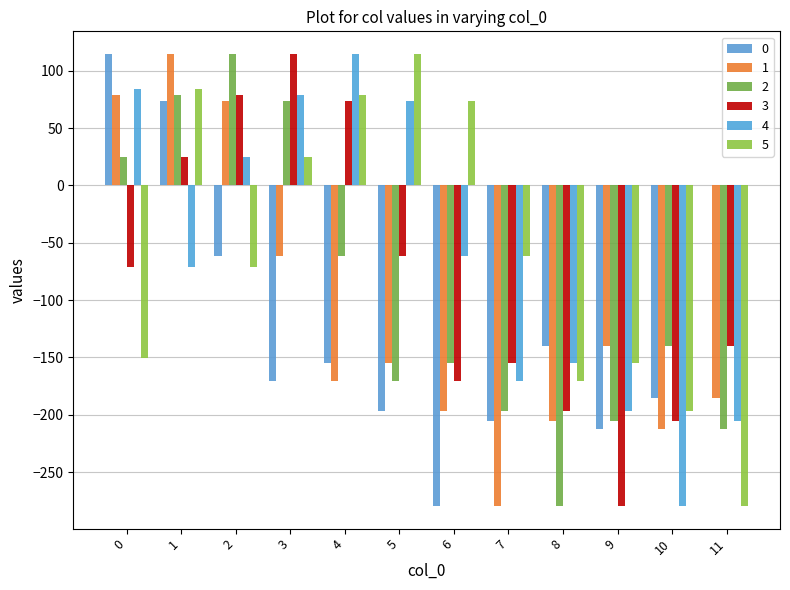

Which series has the largest total across all categories?

5